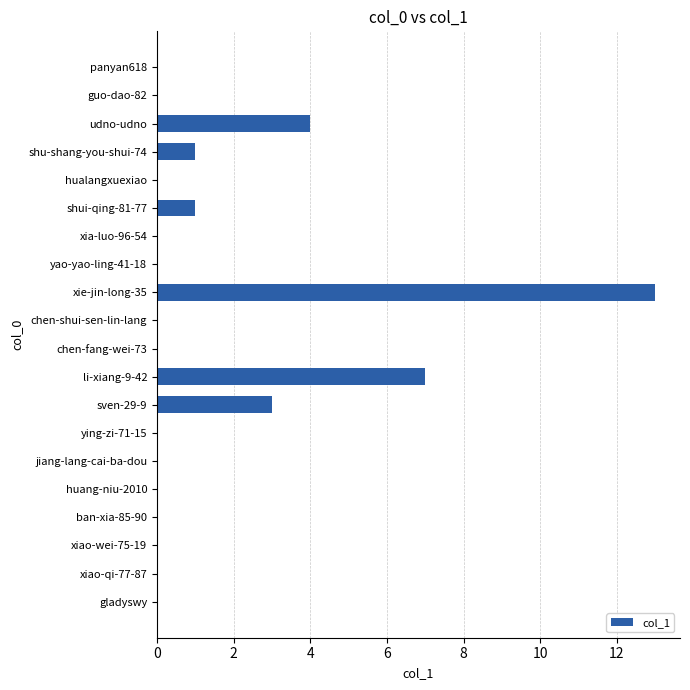

Does the chart contain stacked bars?

No